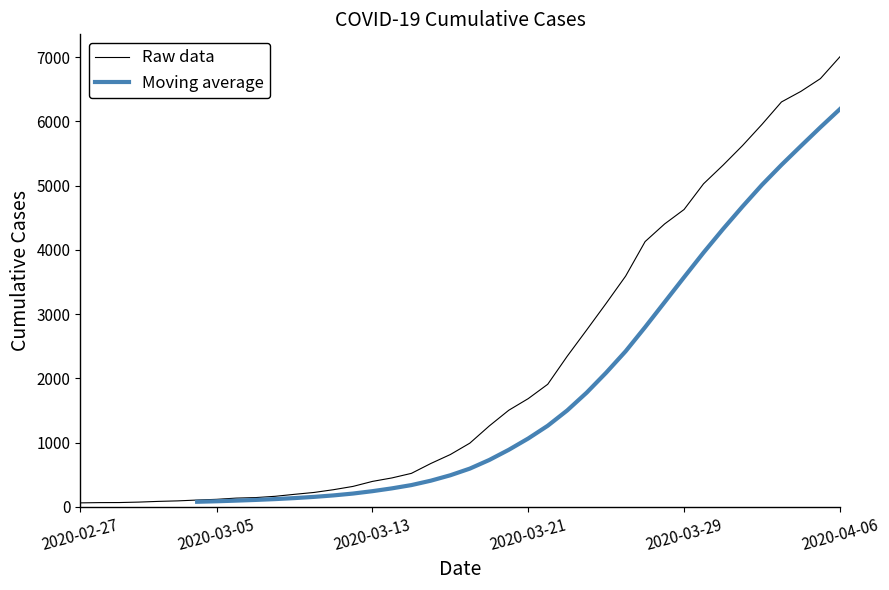

At which label is the value closest to 3533?

2020-03-26